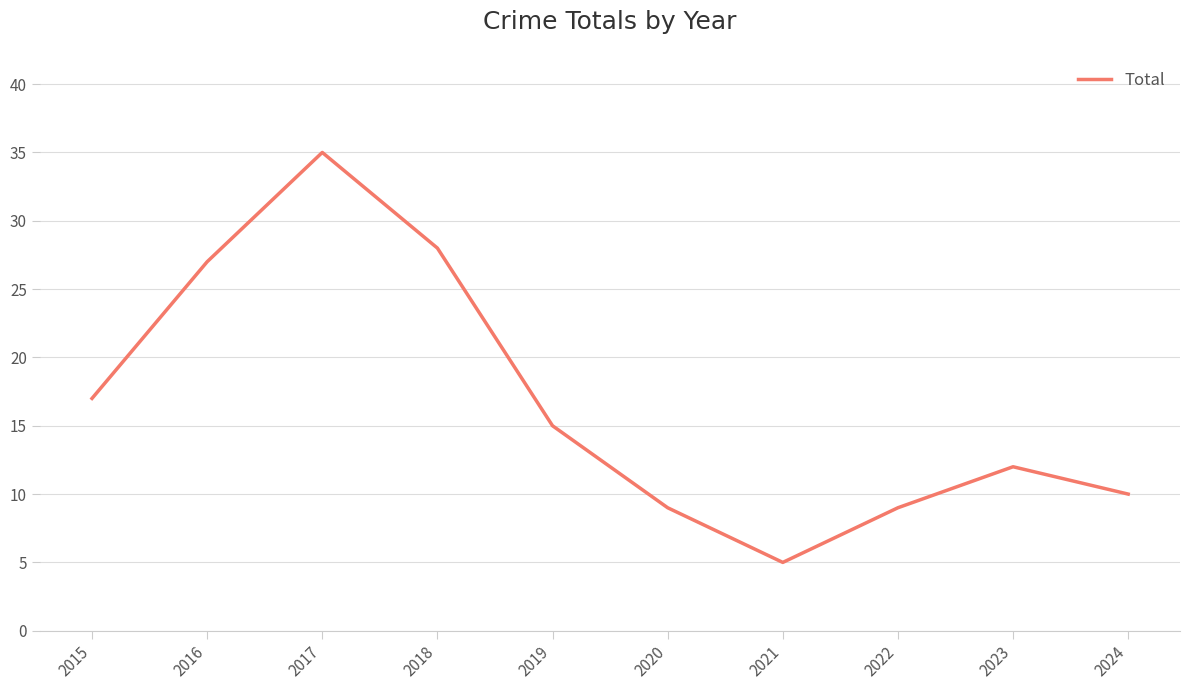

What is the difference between the values at 2018 and 2021?

23